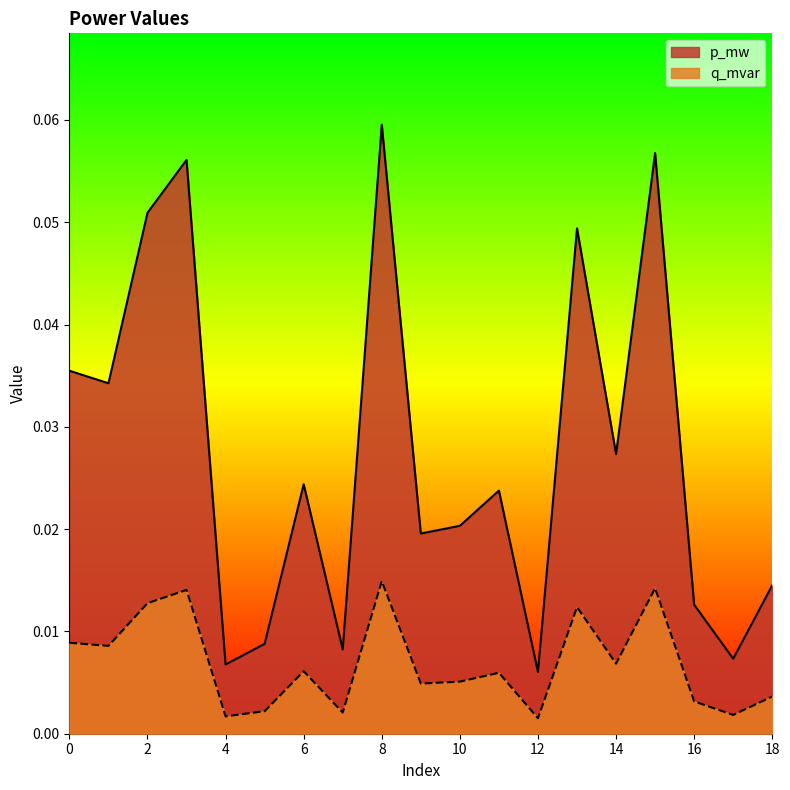

True or false: p_mw has more than 1 interior local peaks.

True